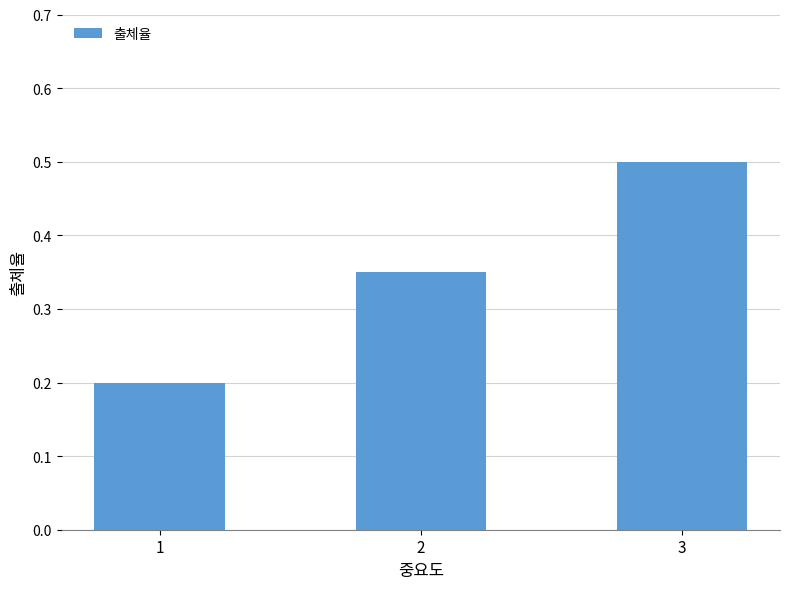

Does the chart contain stacked bars?

No